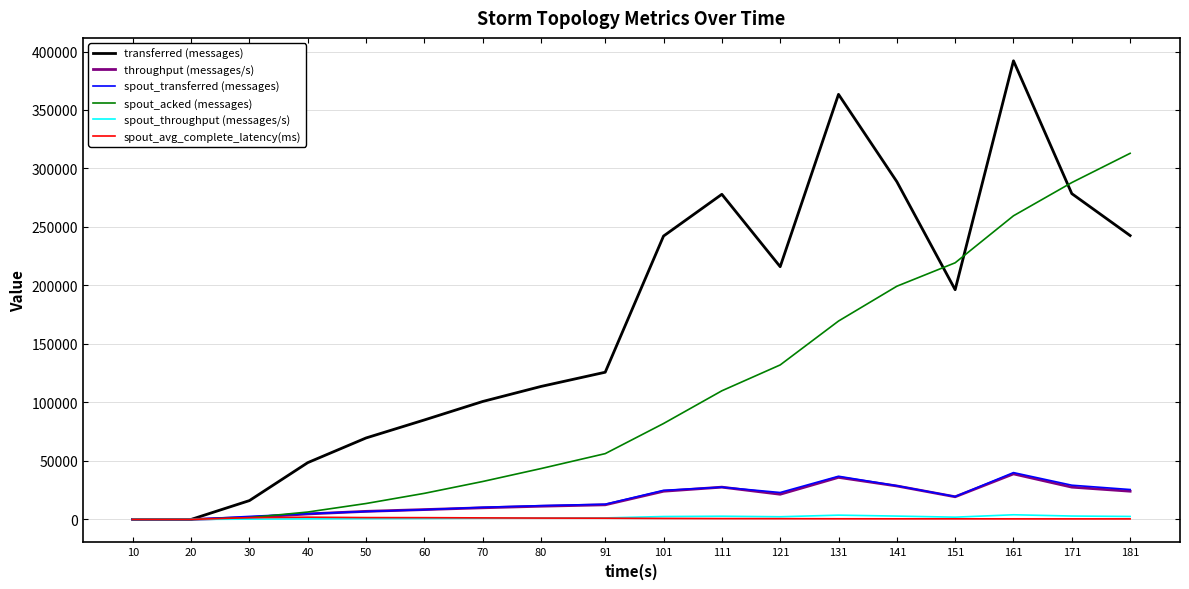

Which series has the largest total across all categories?

transferred (messages)